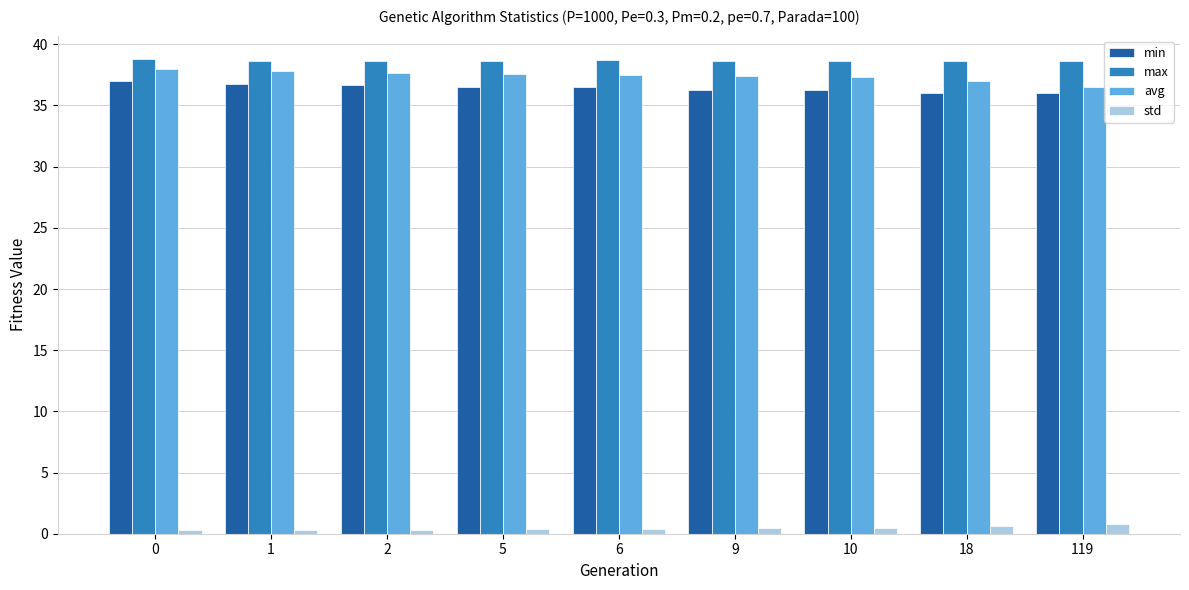

Is it true that std equals 0.5 at 9?

True